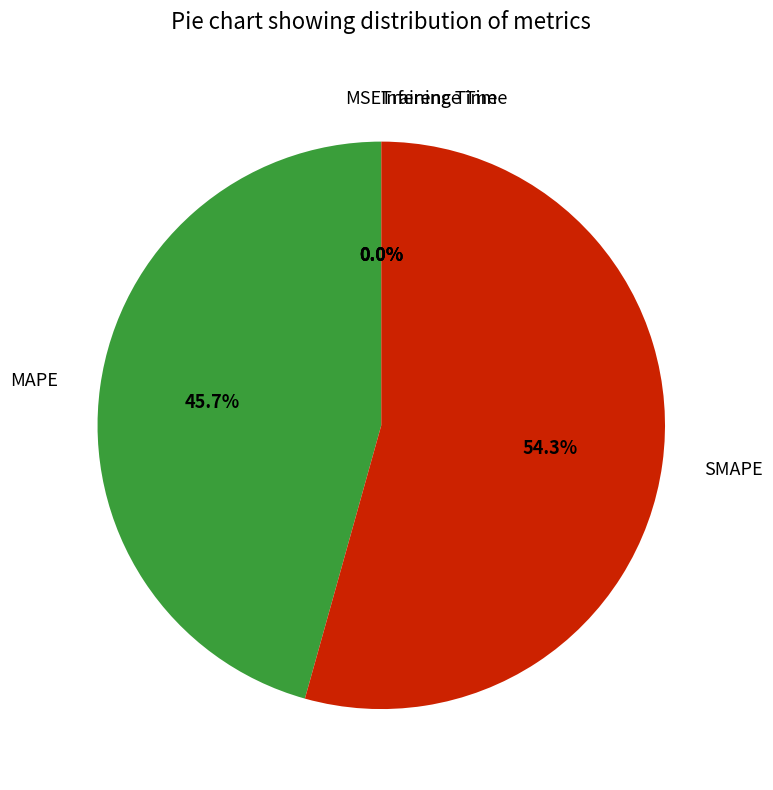

Do MAPE and SMAPE together represent more than half of the pie?

Yes